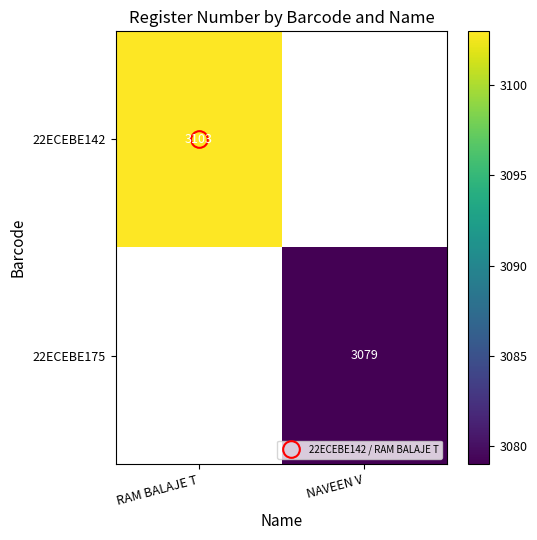

Count the number of categories in the chart.

2